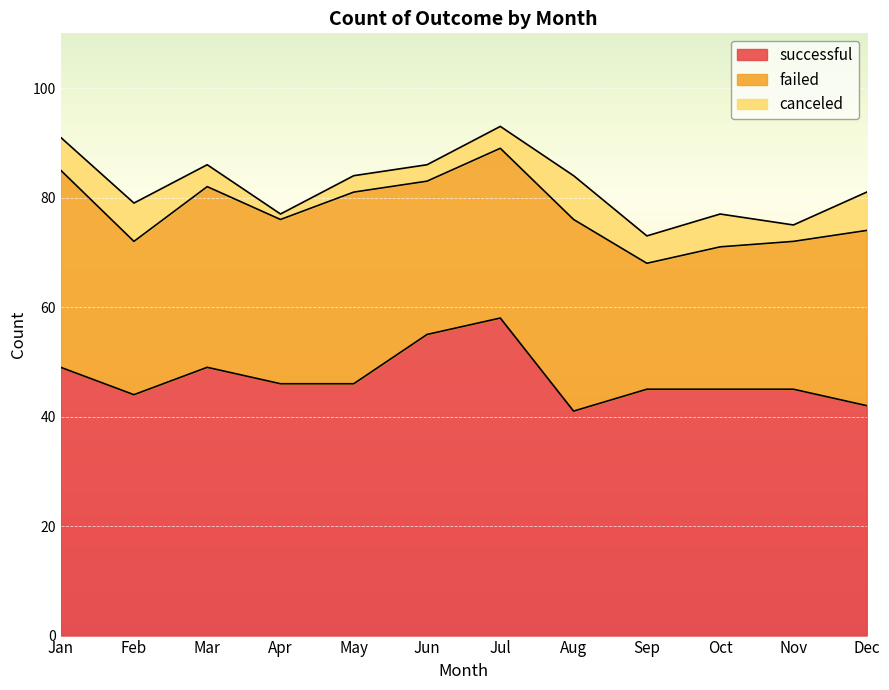

What is the maximum value for successful?

58